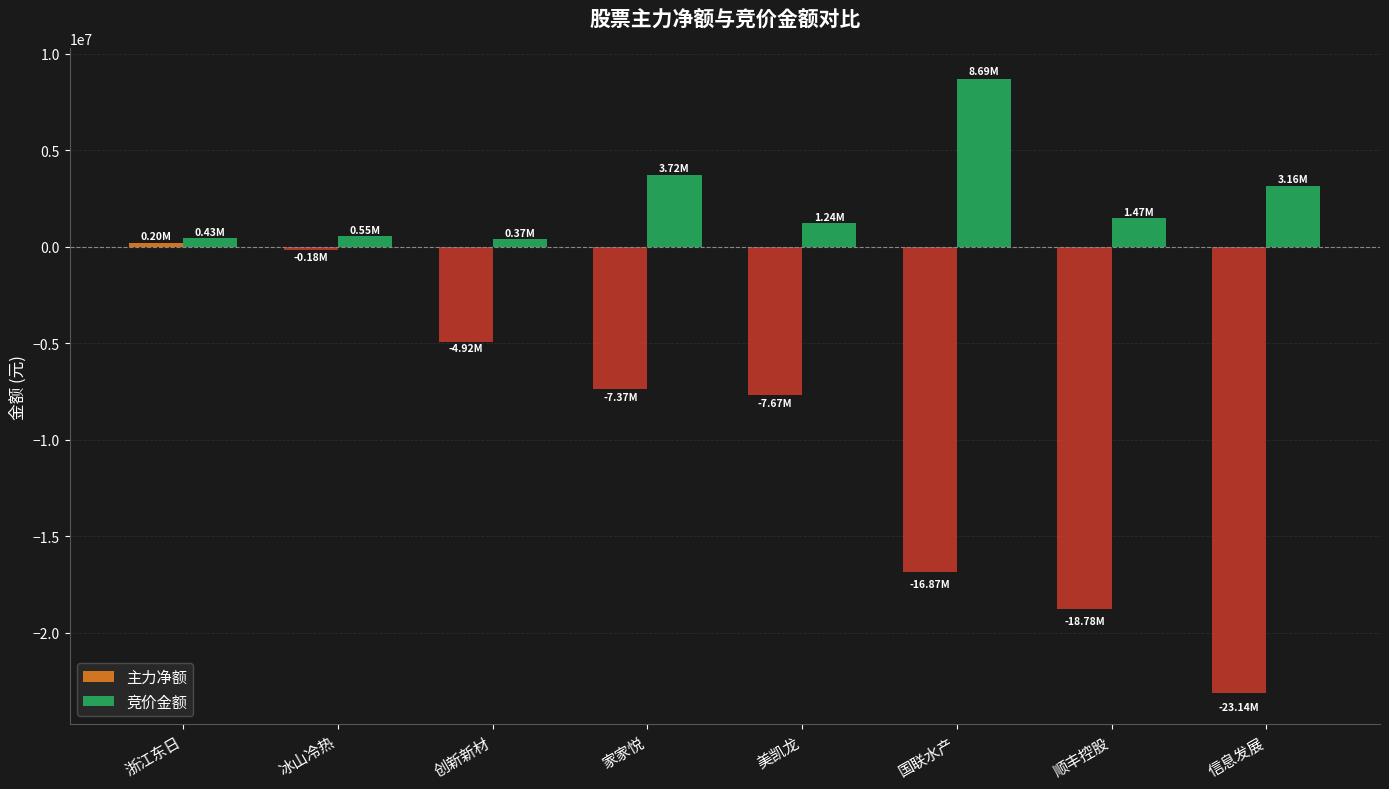

Is it true that 竞价金额 equals 8685138 at 国联水产?

True